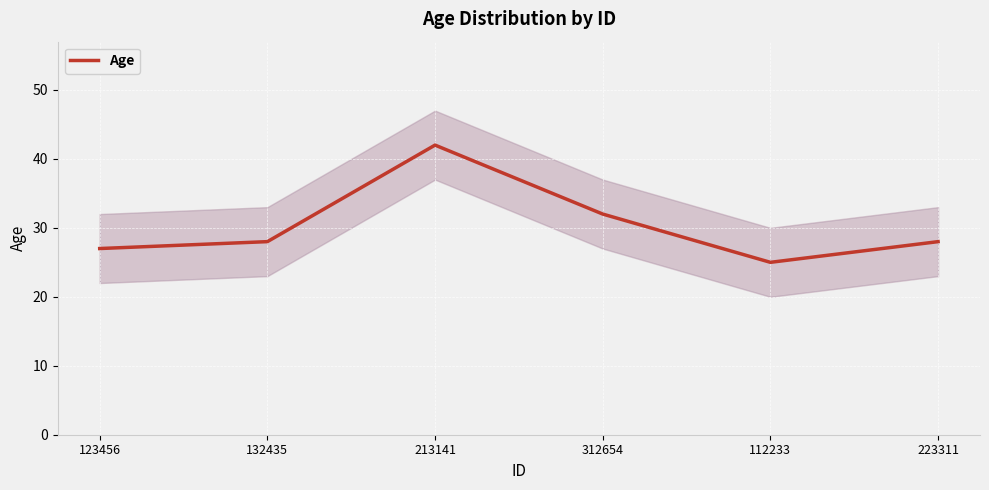

Reading left to right, extract all data points from this chart.

27	28	42	32	25	28